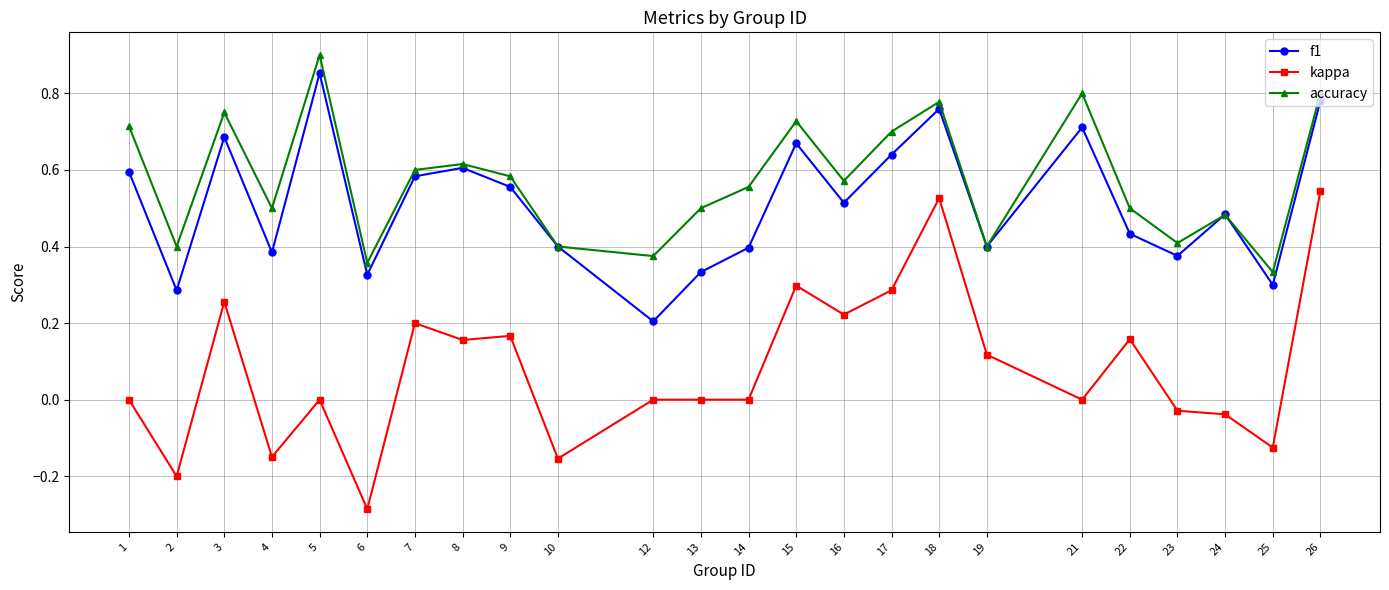

Is the value of accuracy at 12 greater than the value of kappa at 2?

Yes